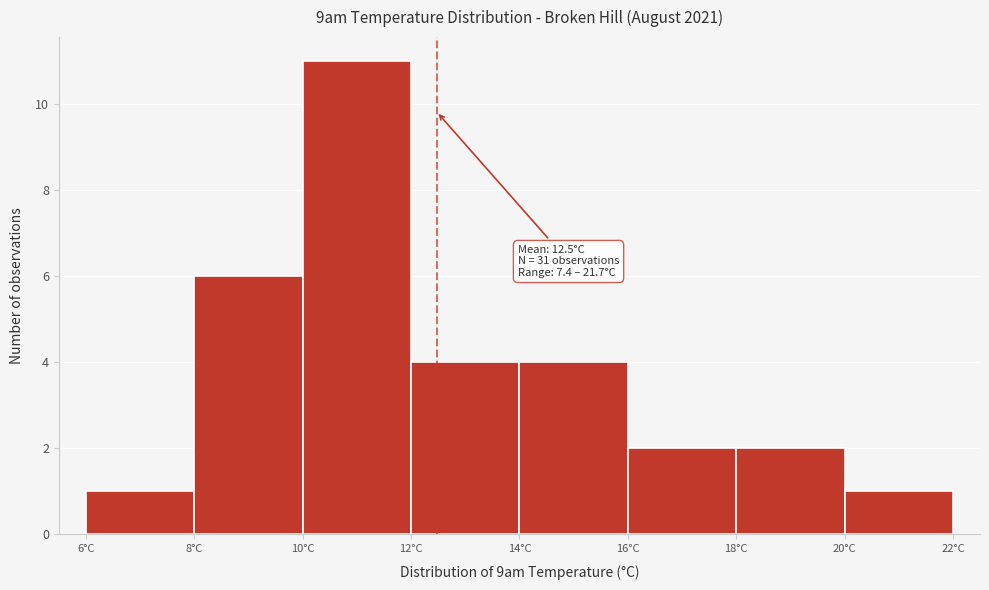

Which range on the x-axis has the tallest bar?

10 to 12